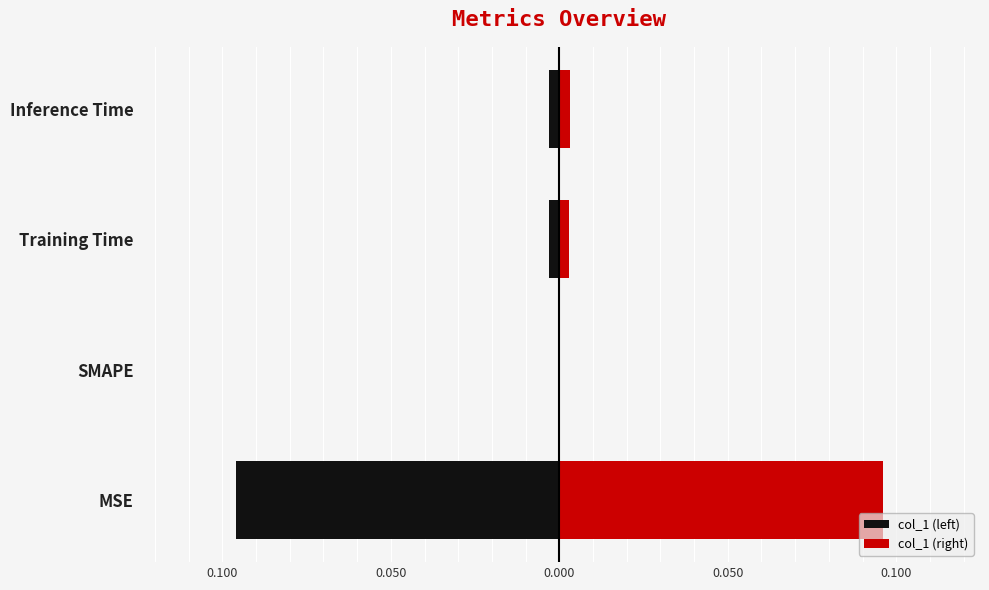

What are all the series names shown in the legend?

col_1 (left), col_1 (right)